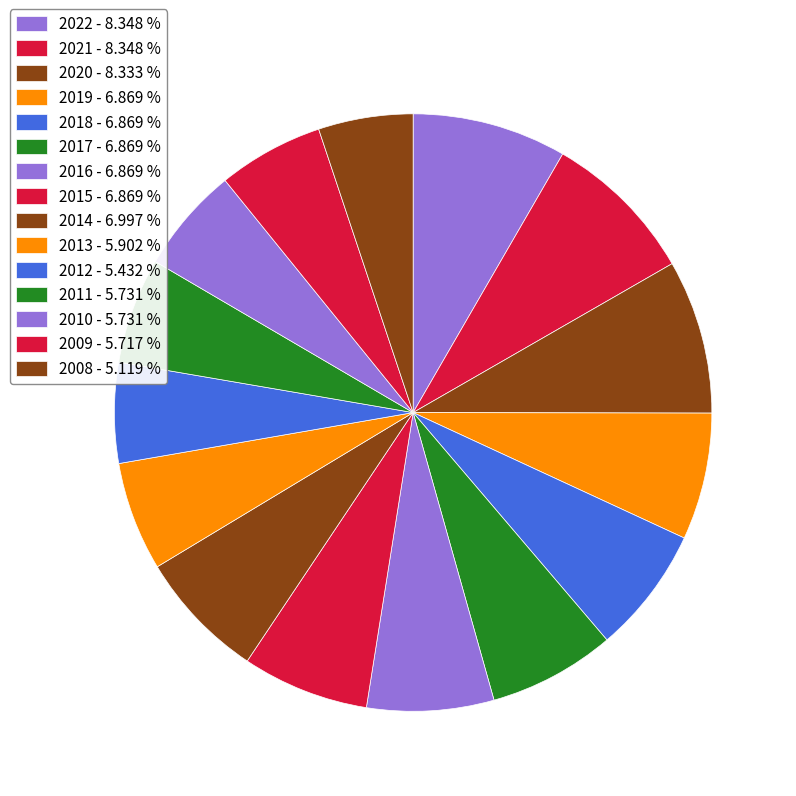

Is there any slice that represents more than half of the pie?

No